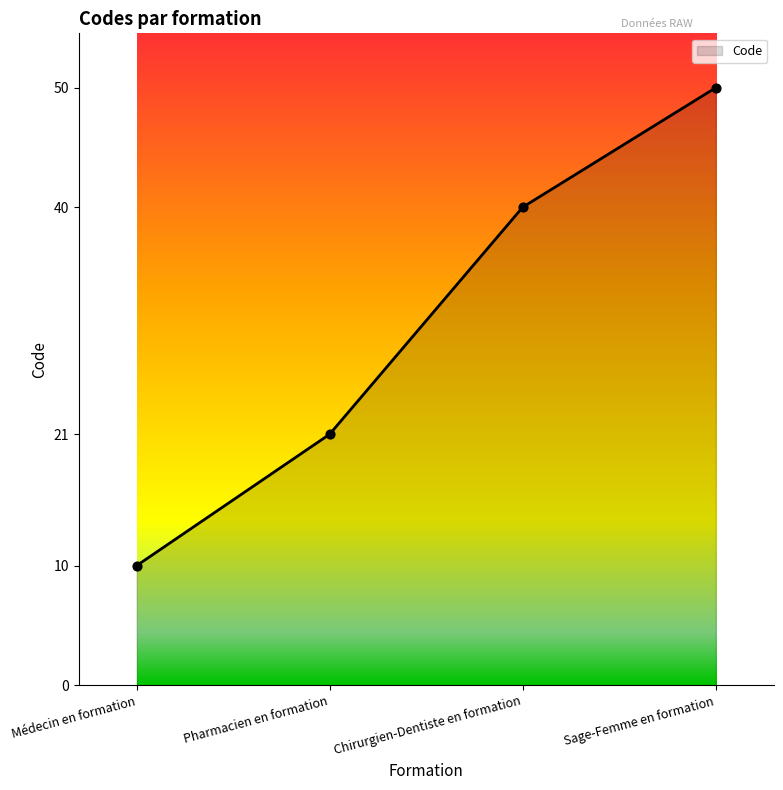

Between Médecin en formation and Sage-Femme en formation, which is larger?

Sage-Femme en formation